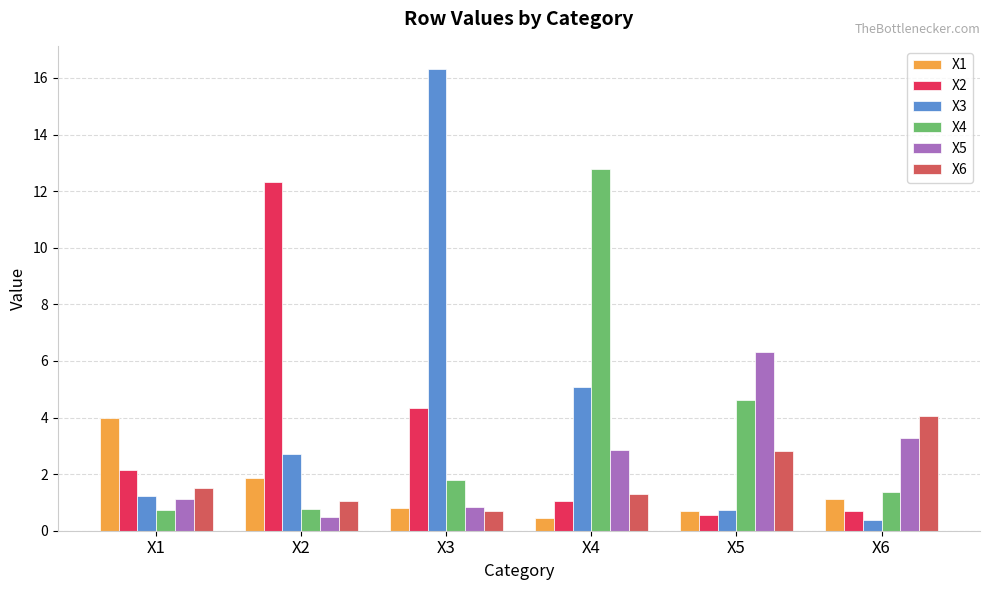

What is the value of the X2 bar at the 4th from the left?

1.0